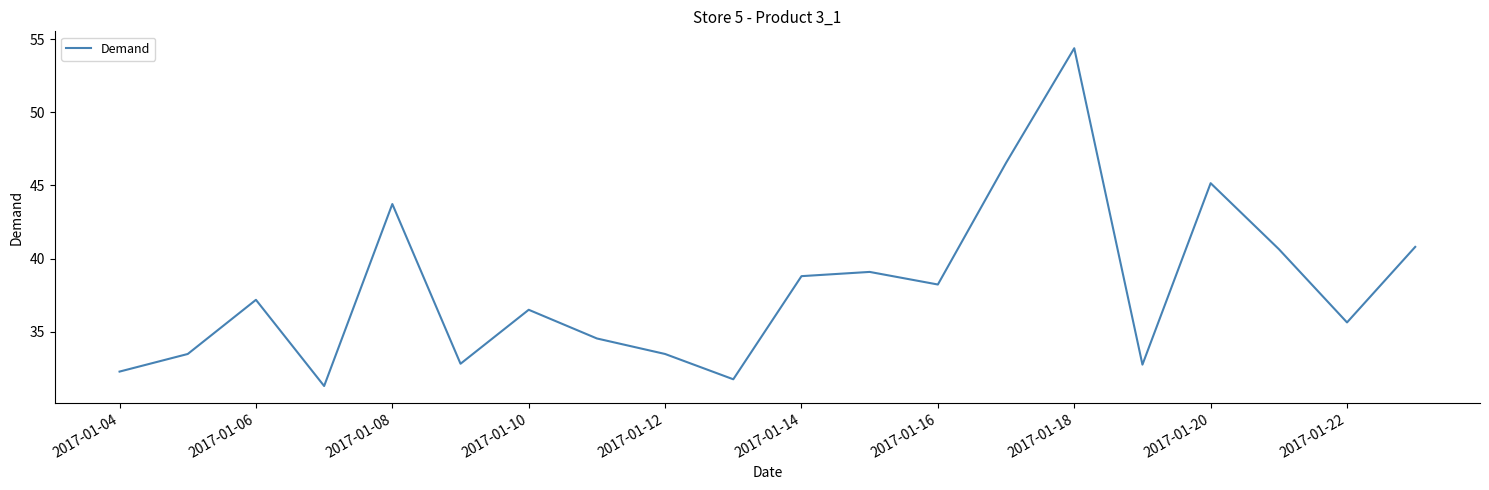

What is the maximum value shown in the chart?

54.4